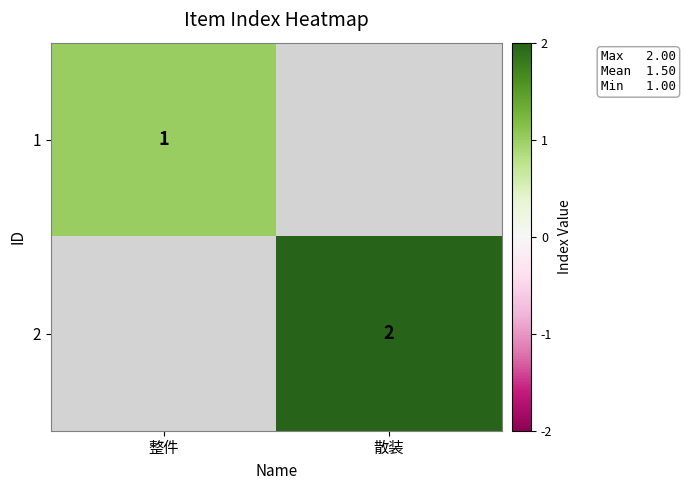

Between 散装 and 整件, which is larger?

整件